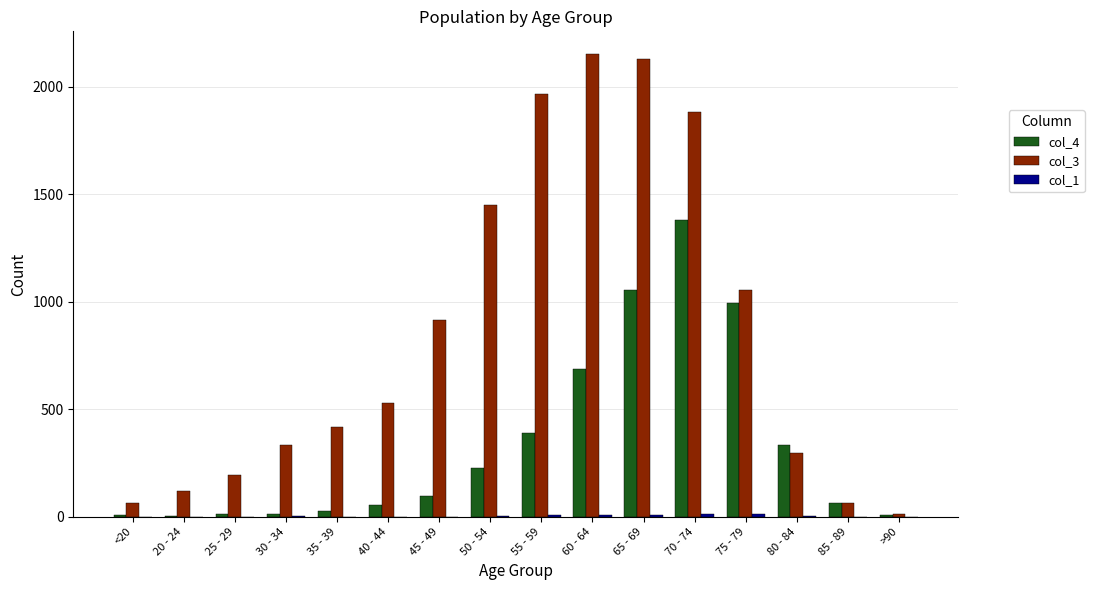

What is the total value across all series at 40 - 44?

584